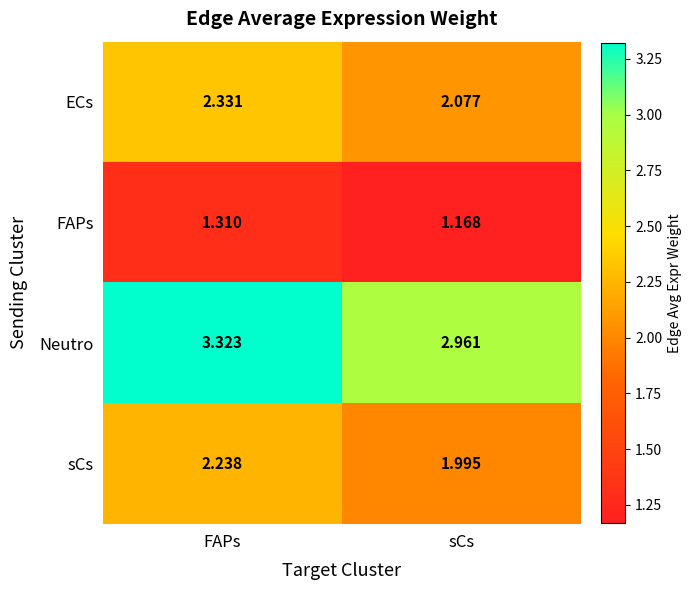

Rank the series at FAPs from lowest to highest value.

FAPs, sCs, ECs, Neutro